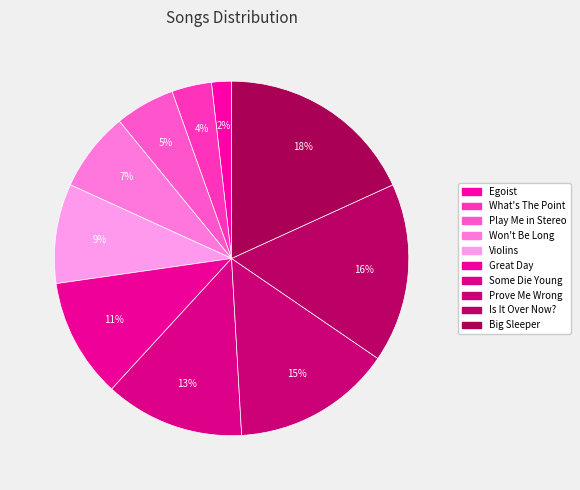

The Is It Over Now? slice represents 16% of the pie. True or false?

True